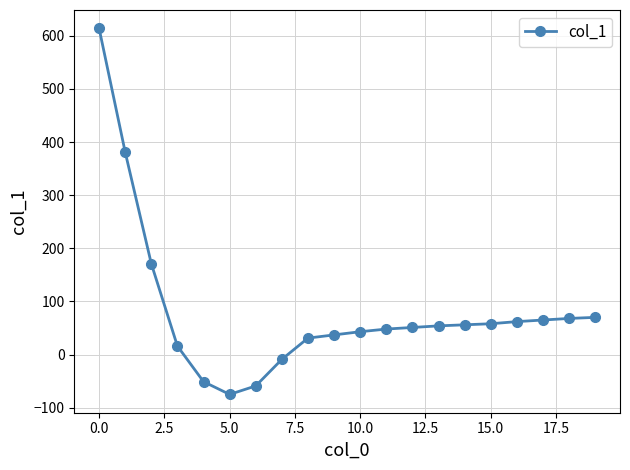

What is the minimum value shown in the chart?

-75